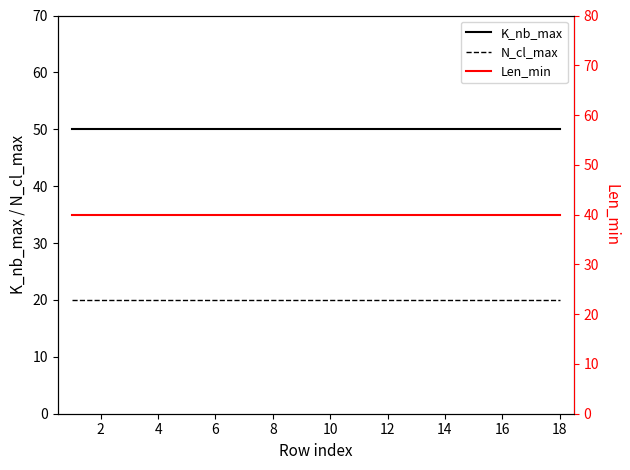

What is the maximum value for N_cl_max?

20